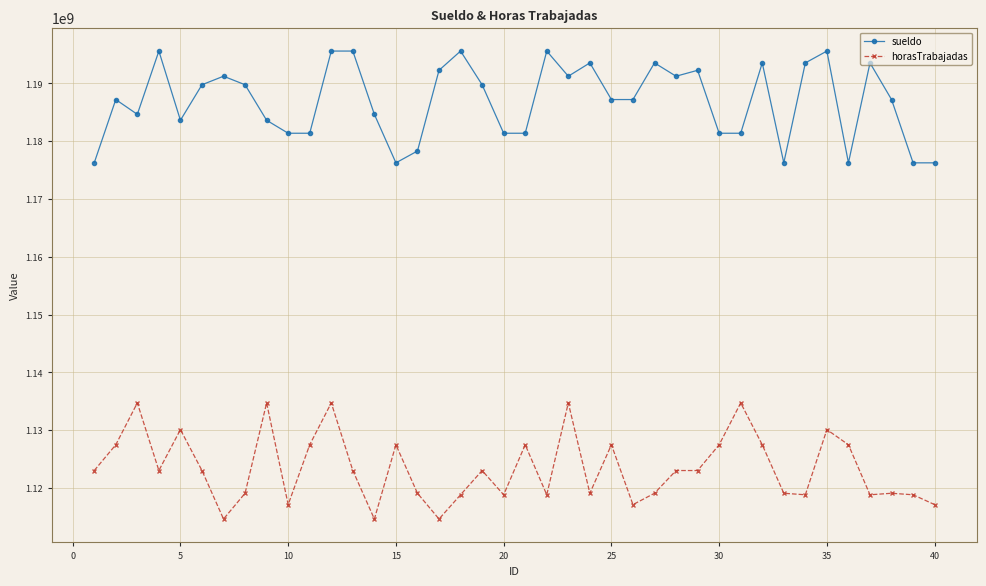

Does the chart display data point markers on the line(s)?

Yes